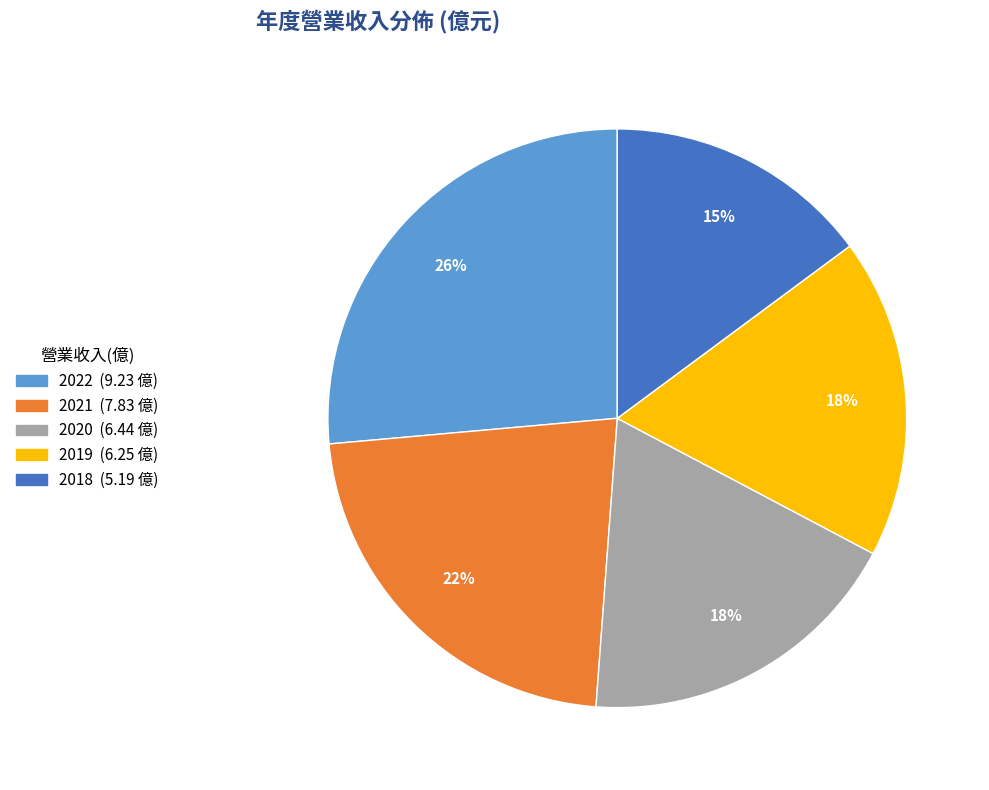

To the nearest percent, what is the difference between the 2021 and 2022 slice percentages?

4%